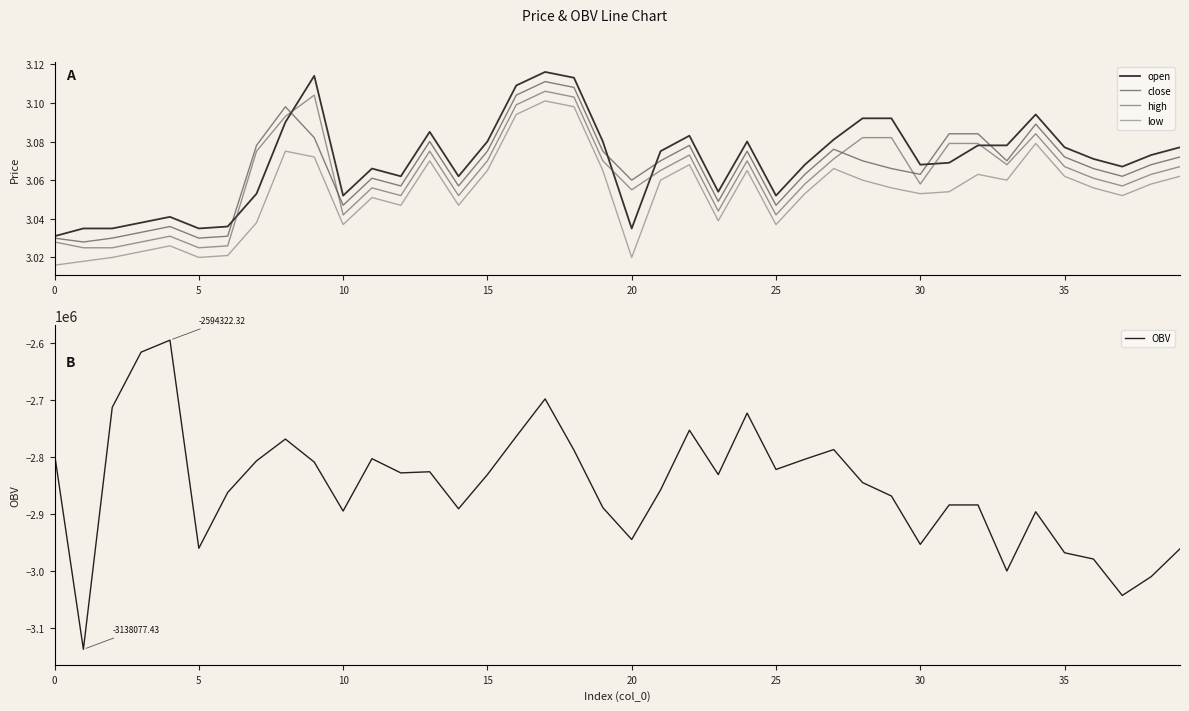

Rank the series by their maximum value, from lowest to highest.

OBV, low, high, close, open